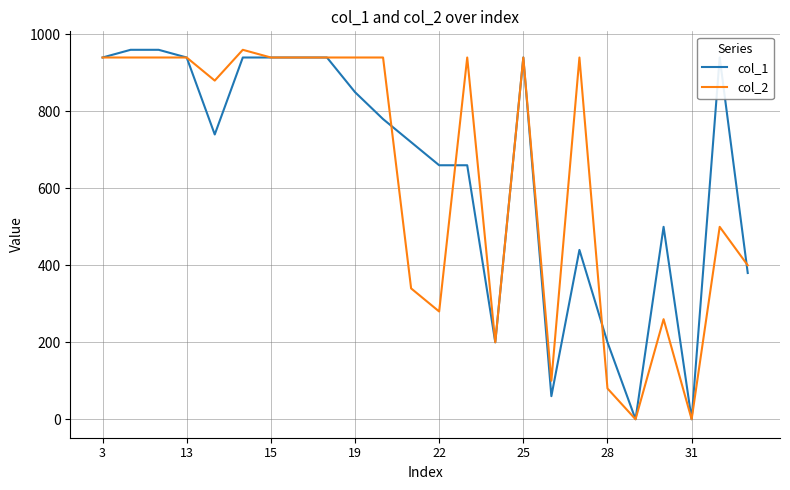

Does the chart have visible grid lines?

Yes